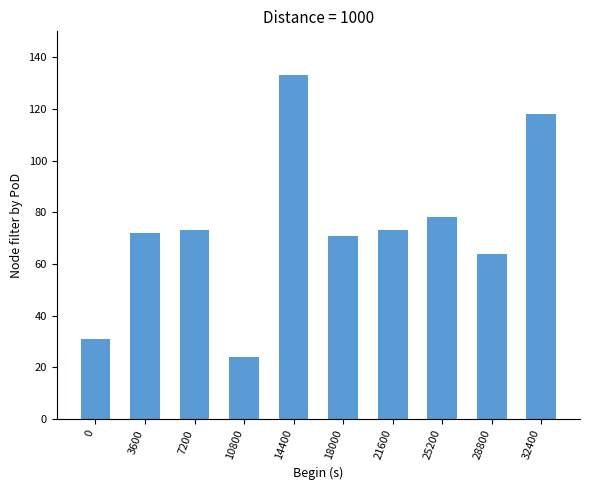

Which has a higher value, 32400 or 3600?

32400